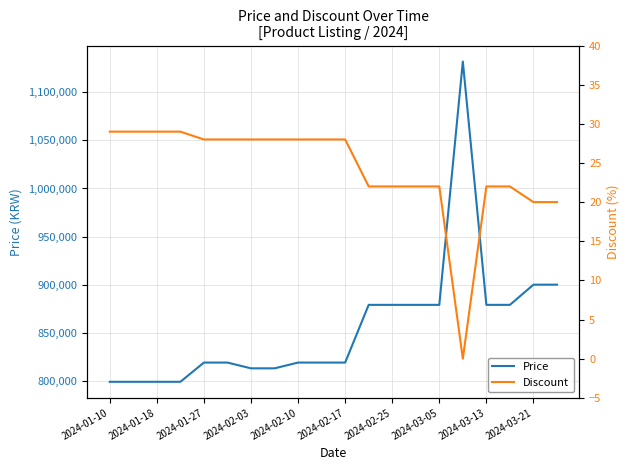

What is the greatest value displayed?

1132000